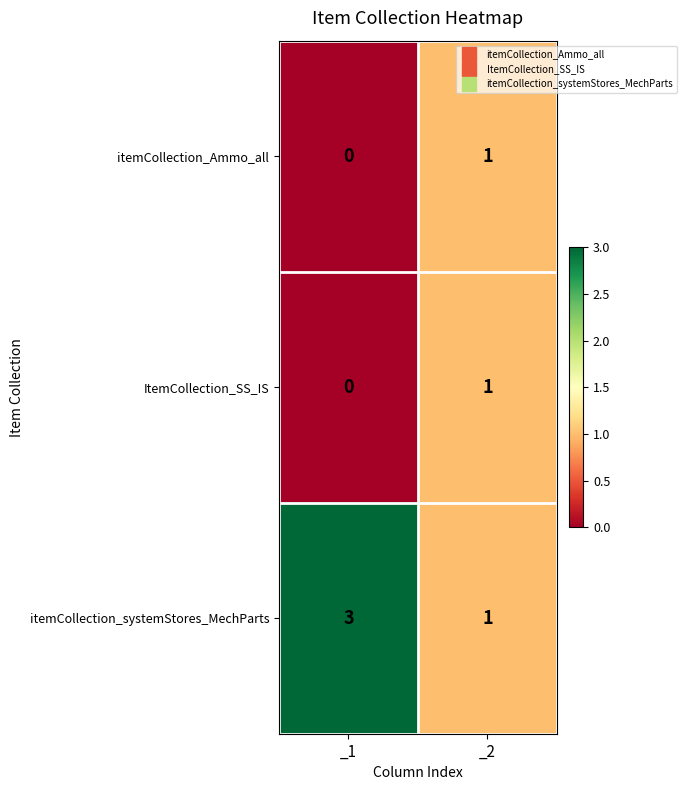

Which series changed the most between _1 and _2?

itemCollection_systemStores_MechParts